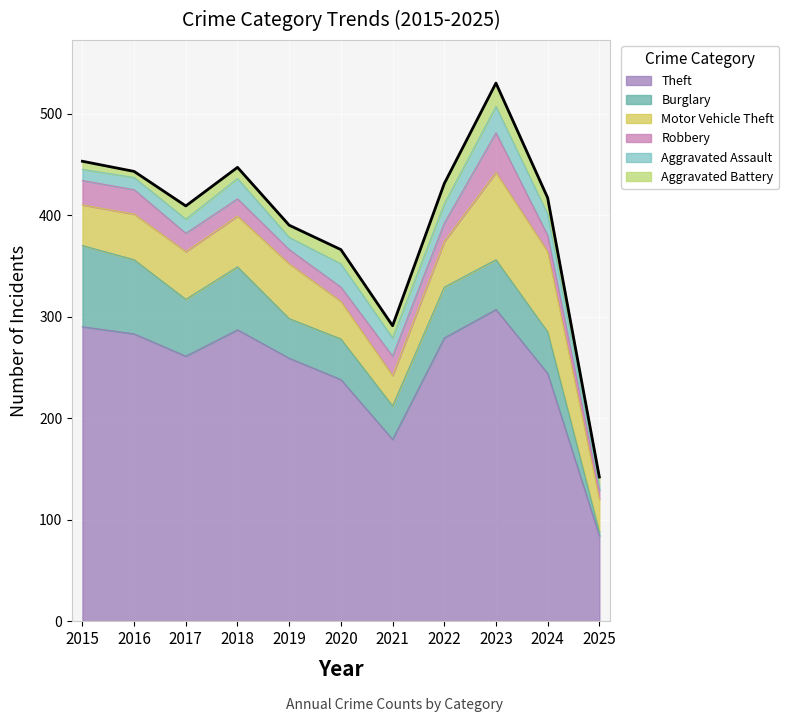

Reading left to right, list all the values displayed in this chart.

Theft: 290	283	261	287	259	238	179	279	307	244	84
Burglary: 80	73	56	62	39	40	33	50	49	41	4
Motor Vehicle Theft: 40	45	47	50	54	37	30	45	86	79	32
Robbery: 24	24	18	17	14	14	19	18	39	16	9
Aggravated Assault: 11	12	14	20	12	23	18	19	26	21	5
Aggravated Battery: 8	6	13	11	12	14	12	20	23	16	8